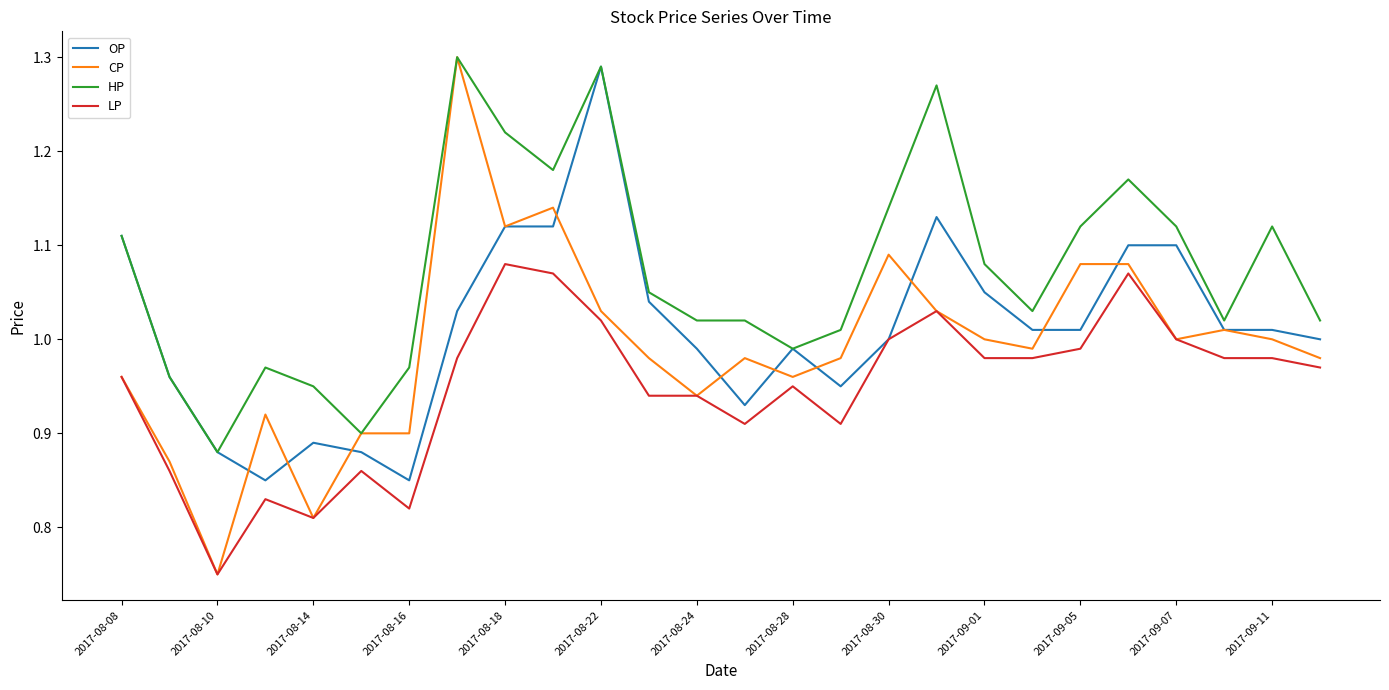

True or false: LP and HP intersect in this chart.

False